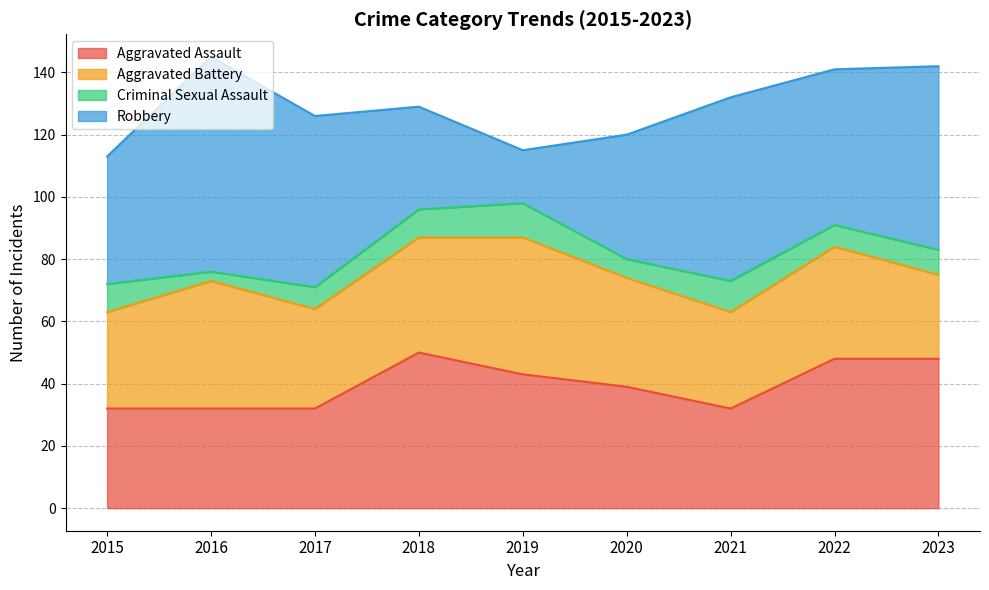

What is the sum of all Aggravated Assault values?

356